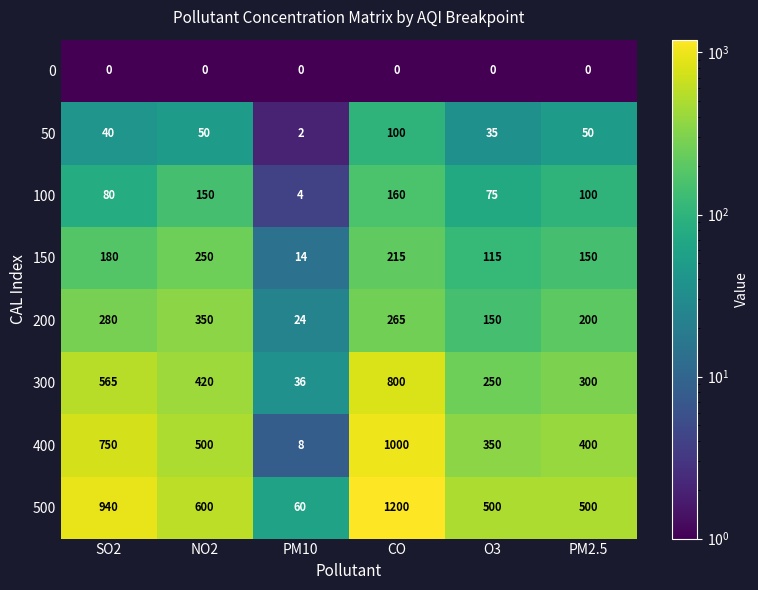

How many 150 values are between 115 and 215?

4